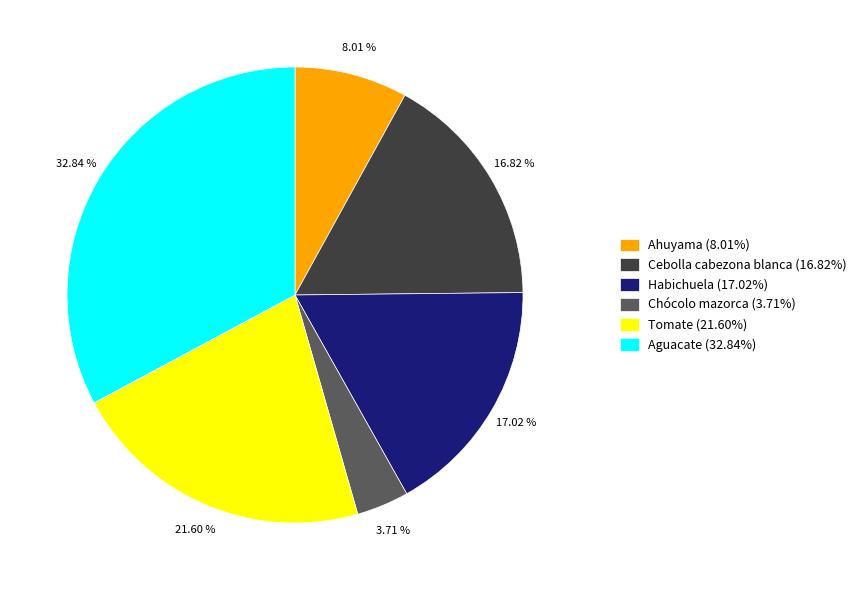

Which category has the biggest portion of the pie?

Aguacate (32.84%)